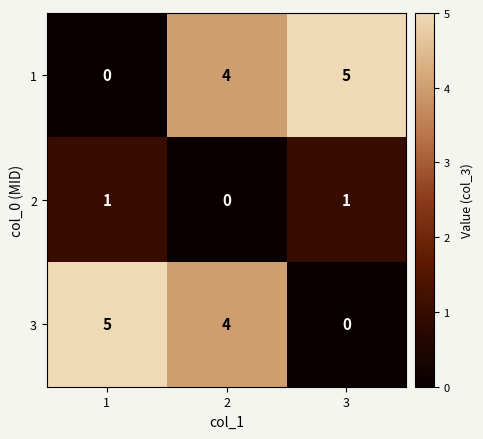

Rank the series at 1 from highest to lowest value.

3, 2, 1